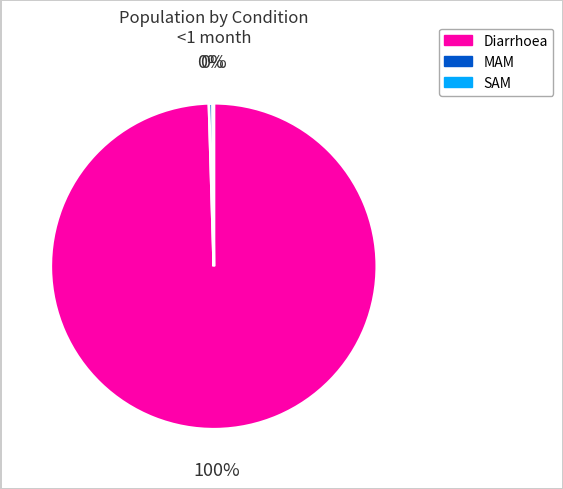

To the nearest percent, what is the average slice percentage?

33%